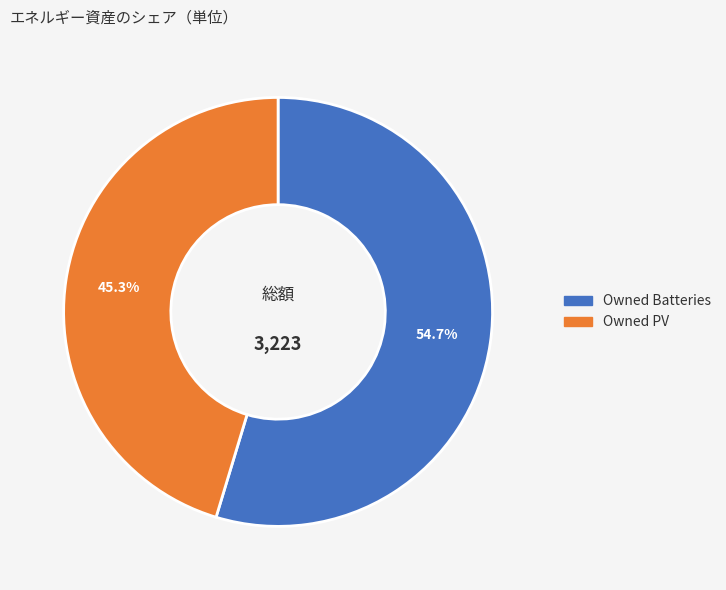

Rank the categories by value from lowest to highest.

Owned PV, Owned Batteries